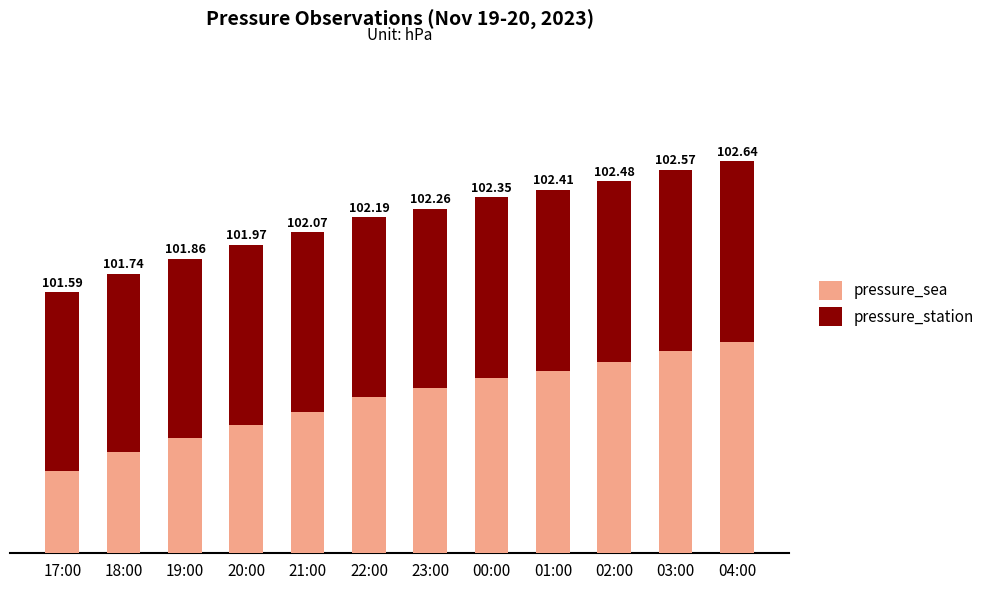

Is the value of pressure_station at 23:00 greater than the value of pressure_sea at 01:00?

No